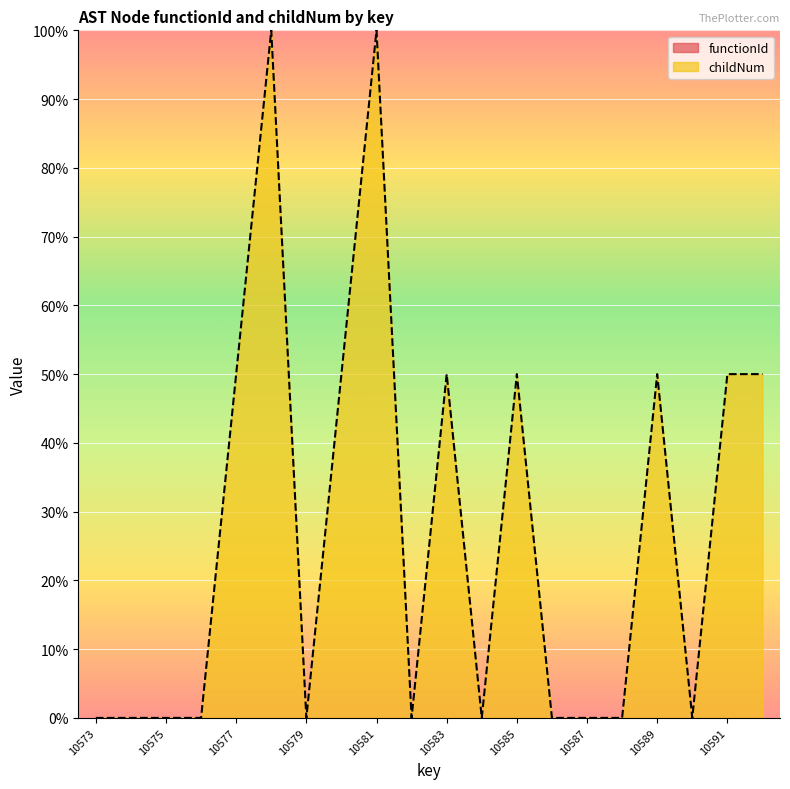

The chart shows a value of 39.2 at 10574. True or false?

False